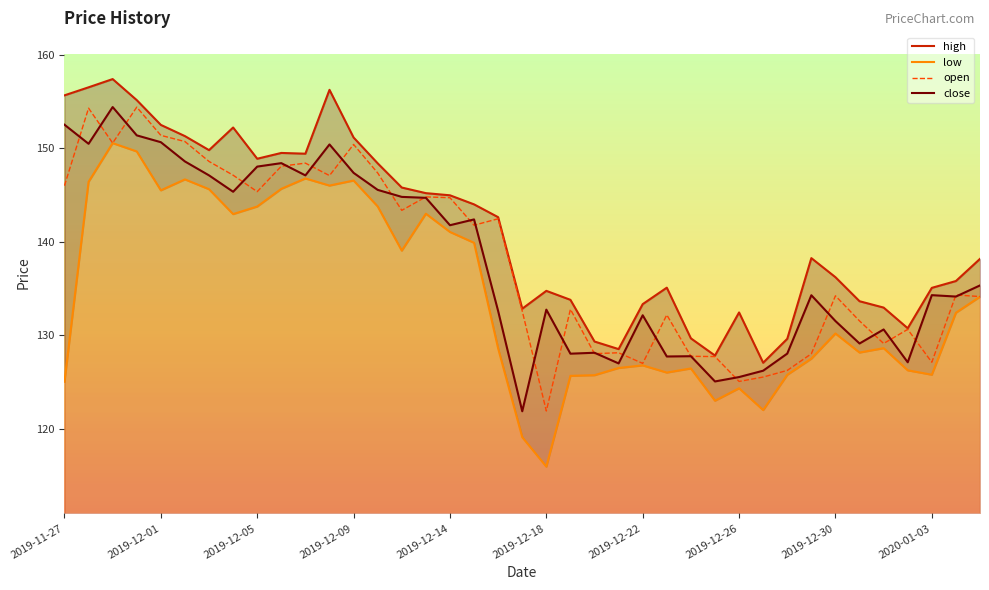

At which label does high first exceed 138?

2019-11-27